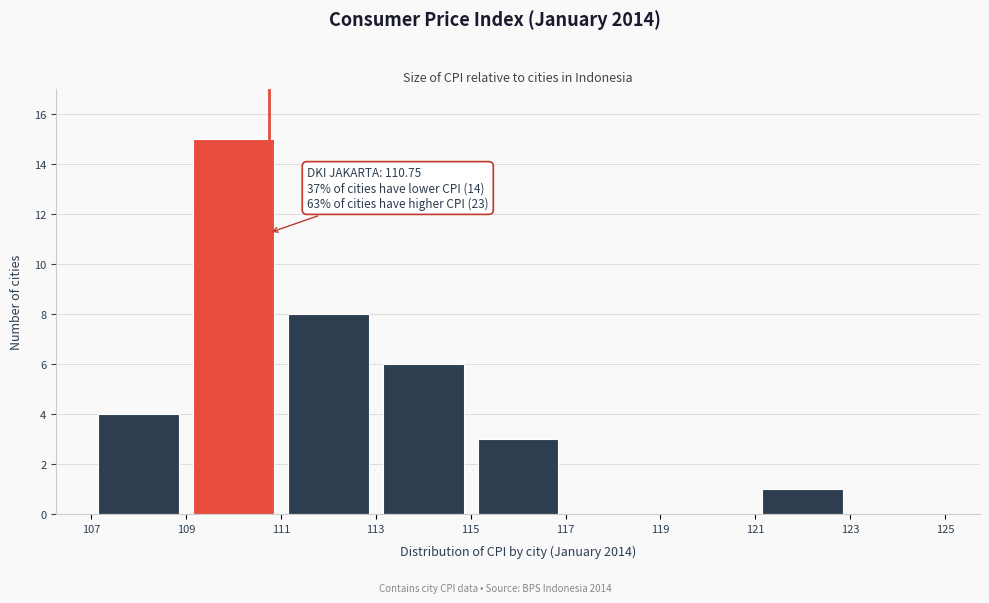

Over which range of the x-axis is the bar tallest?

109 to 111